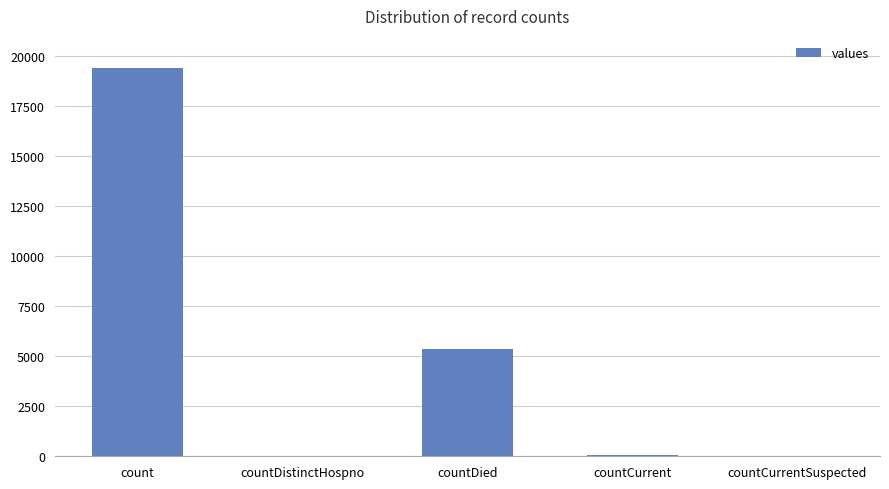

True or false: the data shows 5357 at countDied.

True